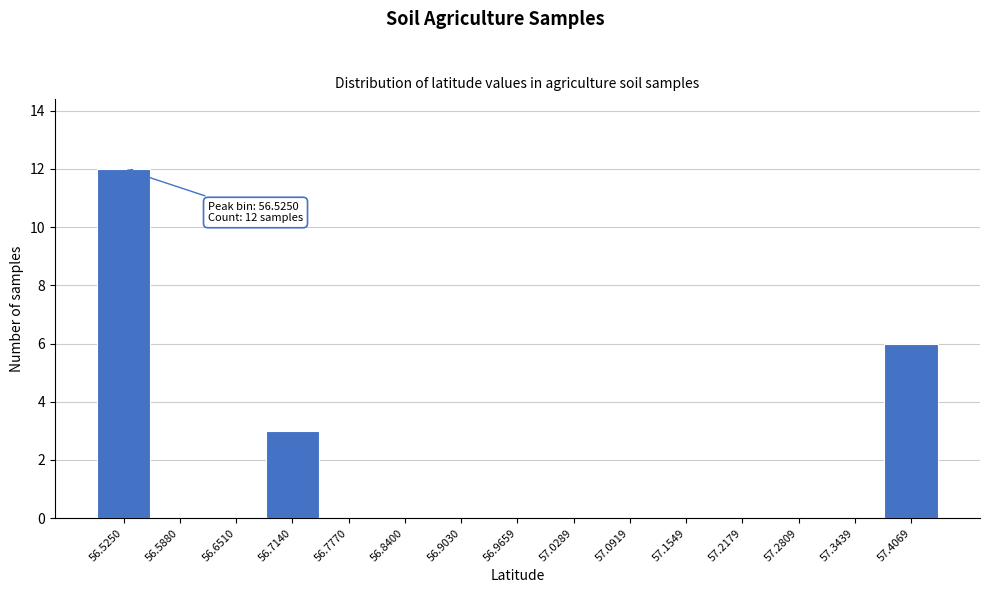

Which range on the x-axis has the tallest bar?

56.49 to 56.56